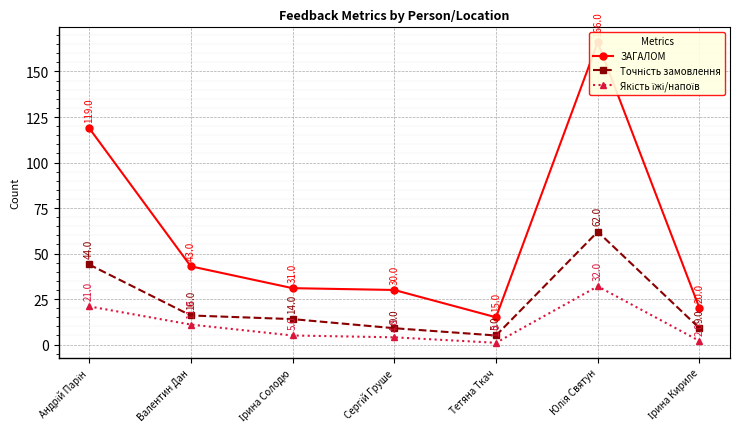

How many values in the Точність замовлення series exceed 14?

3